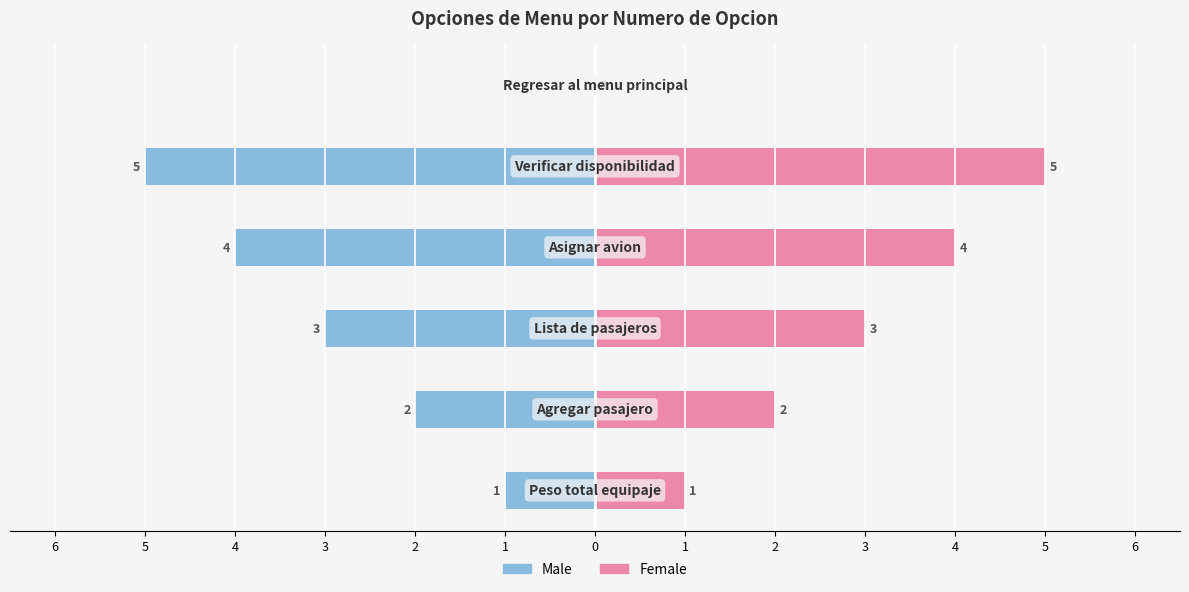

Are the bars horizontal?

Yes